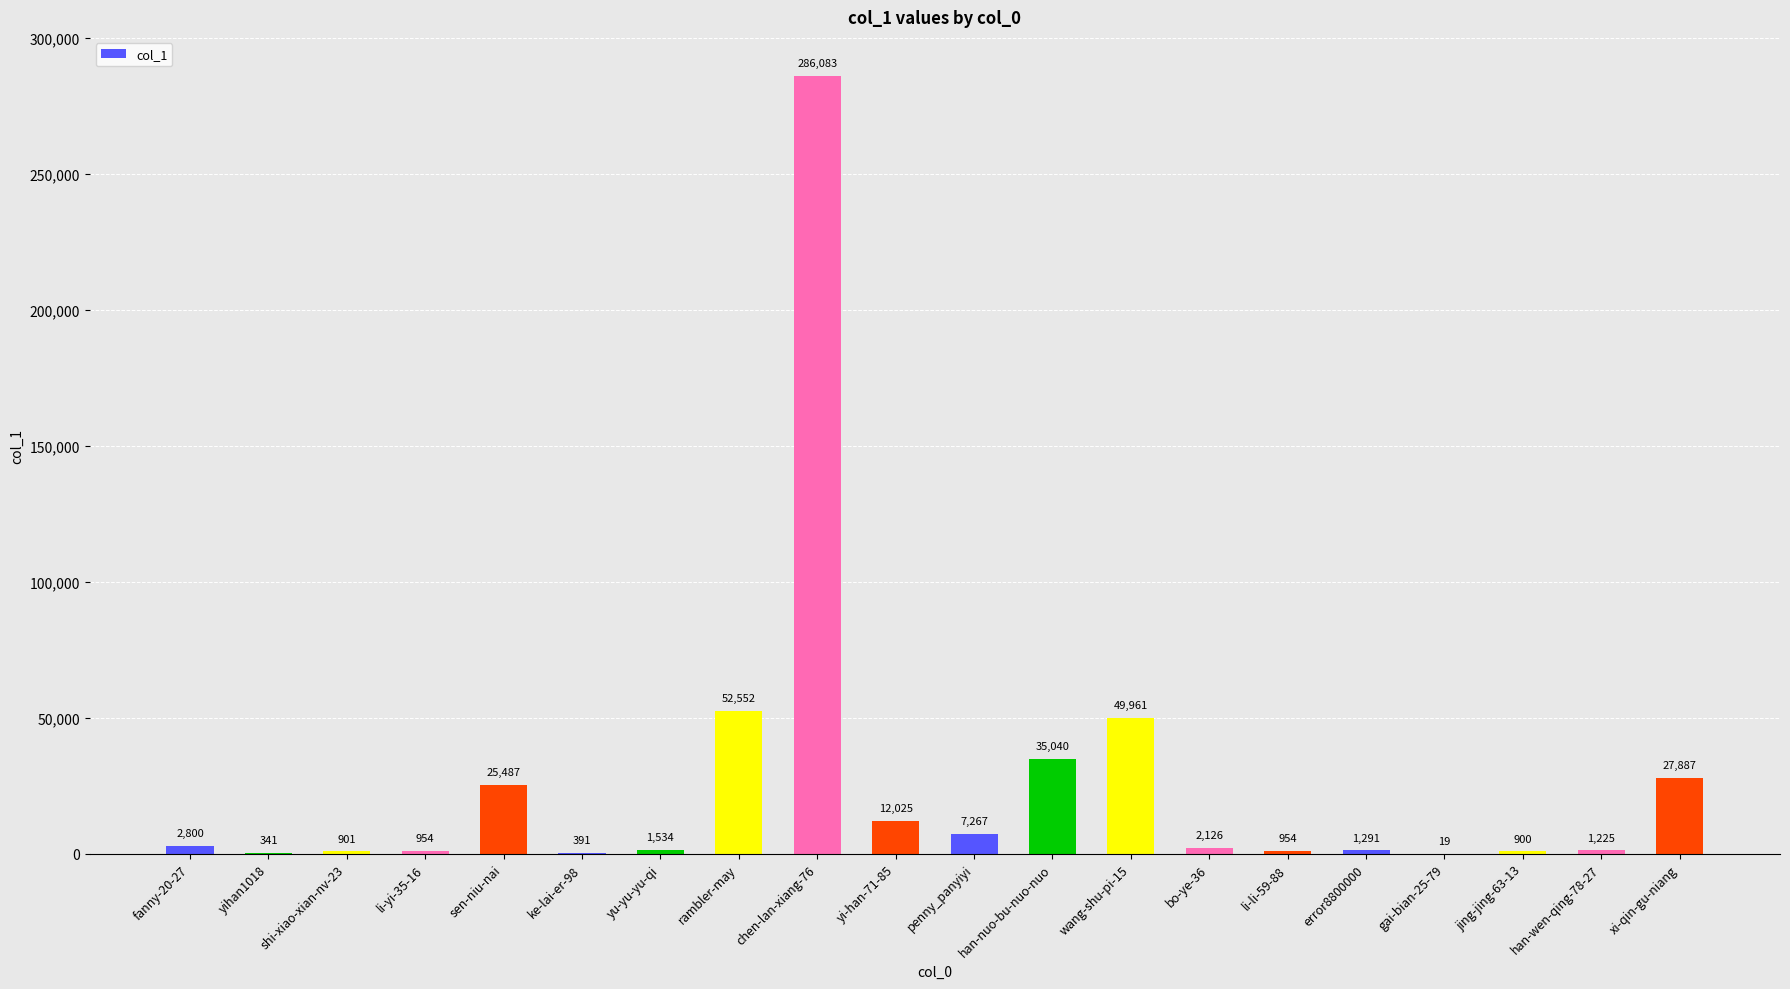

Which category has the highest value across all series?

chen-lan-xiang-76